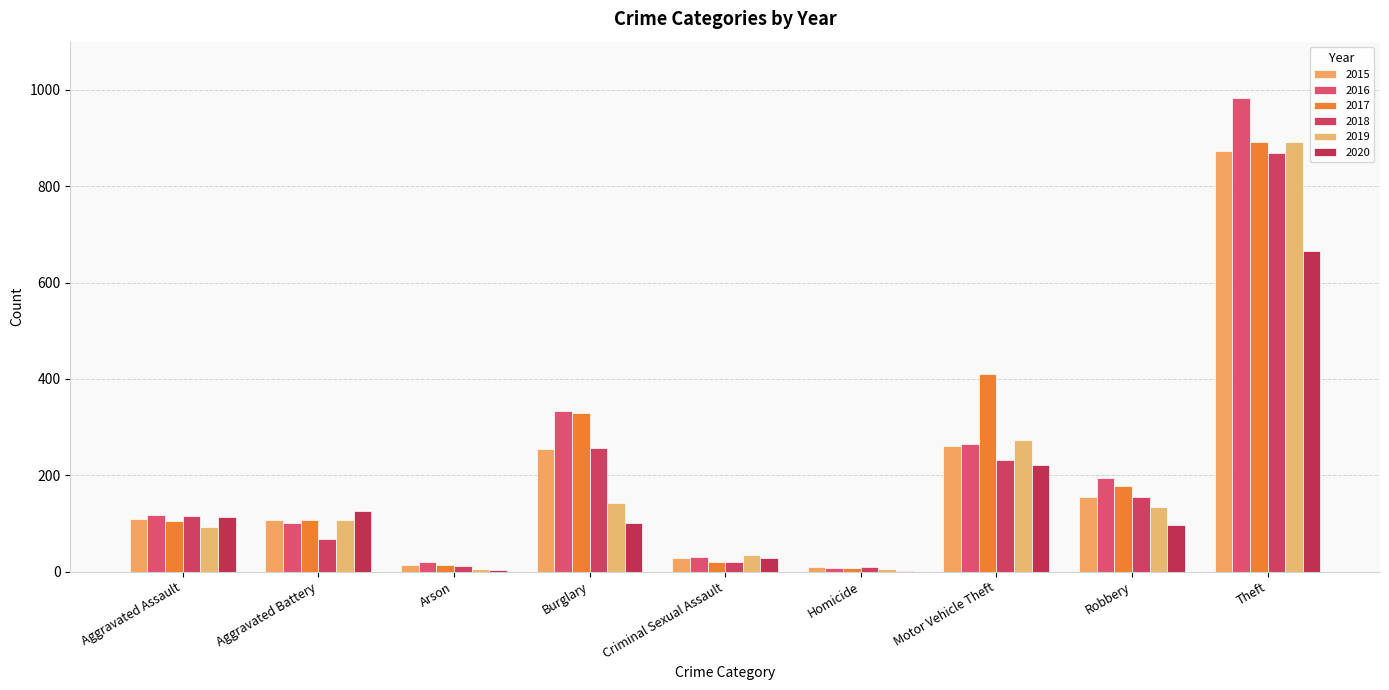

What is the value of the 2015 bar at the 8th from the left?

154